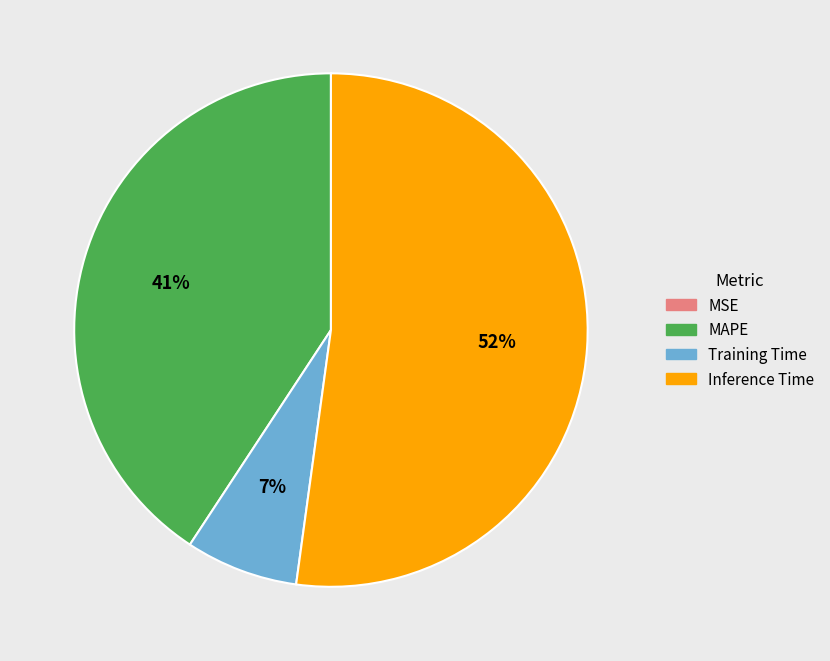

What is the largest slice in the pie chart?

Inference Time